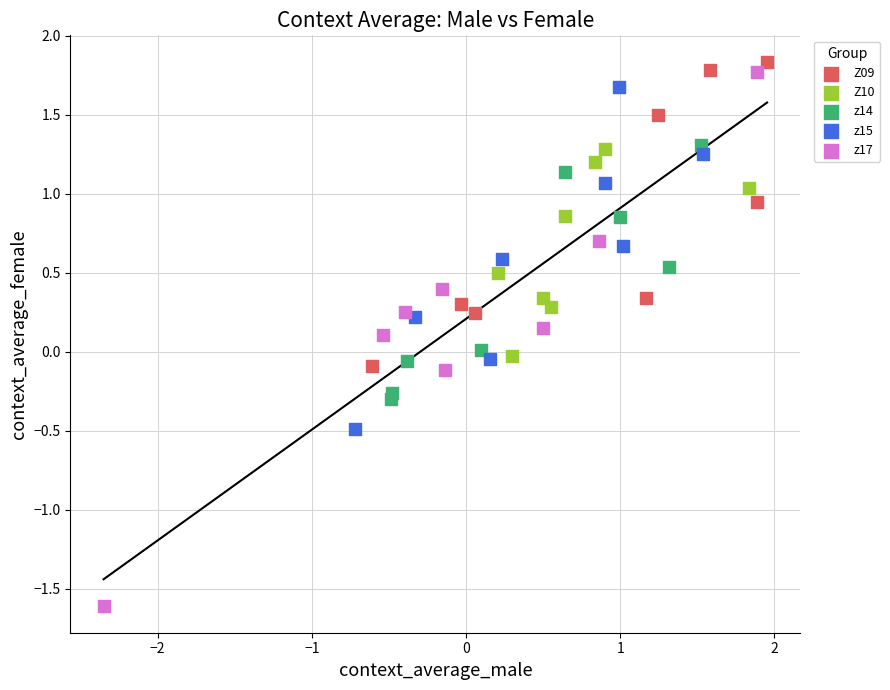

Which series reaches the minimum Y coordinate?

z17